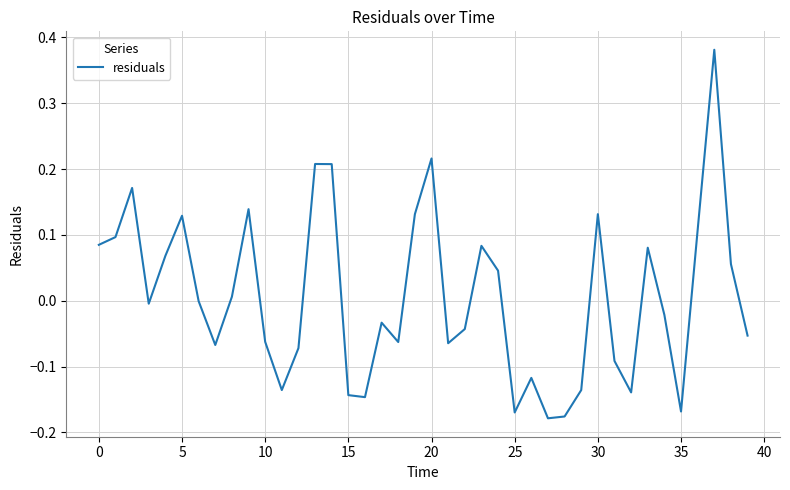

What is the difference between the maximum and minimum values?

0.6